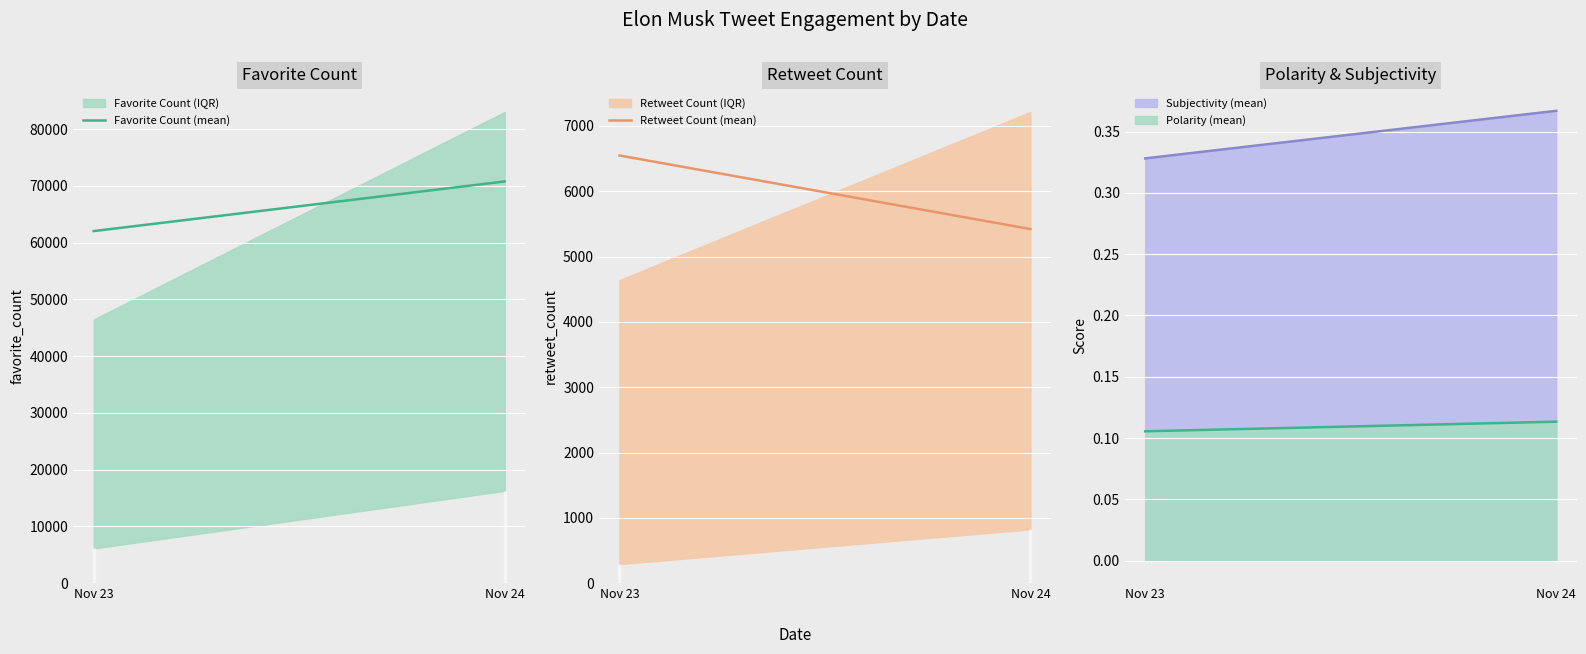

Which label corresponds to the largest value in the chart?

Nov 24